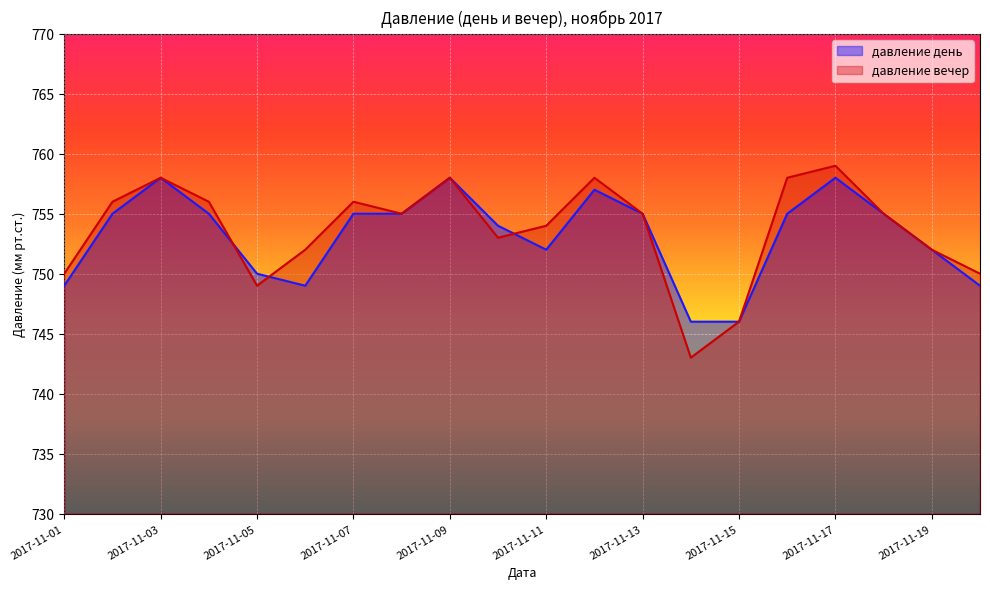

Where is the first local minimum for давление день?

2017-11-06